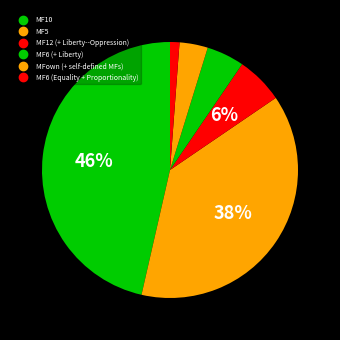

What percentage do MF12 (+ Liberty--Oppression) and MF6 (Equality + Proportionality) together represent?

7.1%